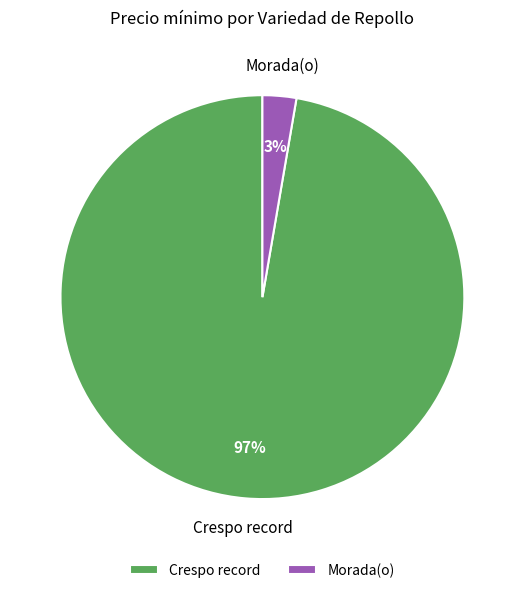

True or false: Morada(o) accounts for 13% of the total.

False